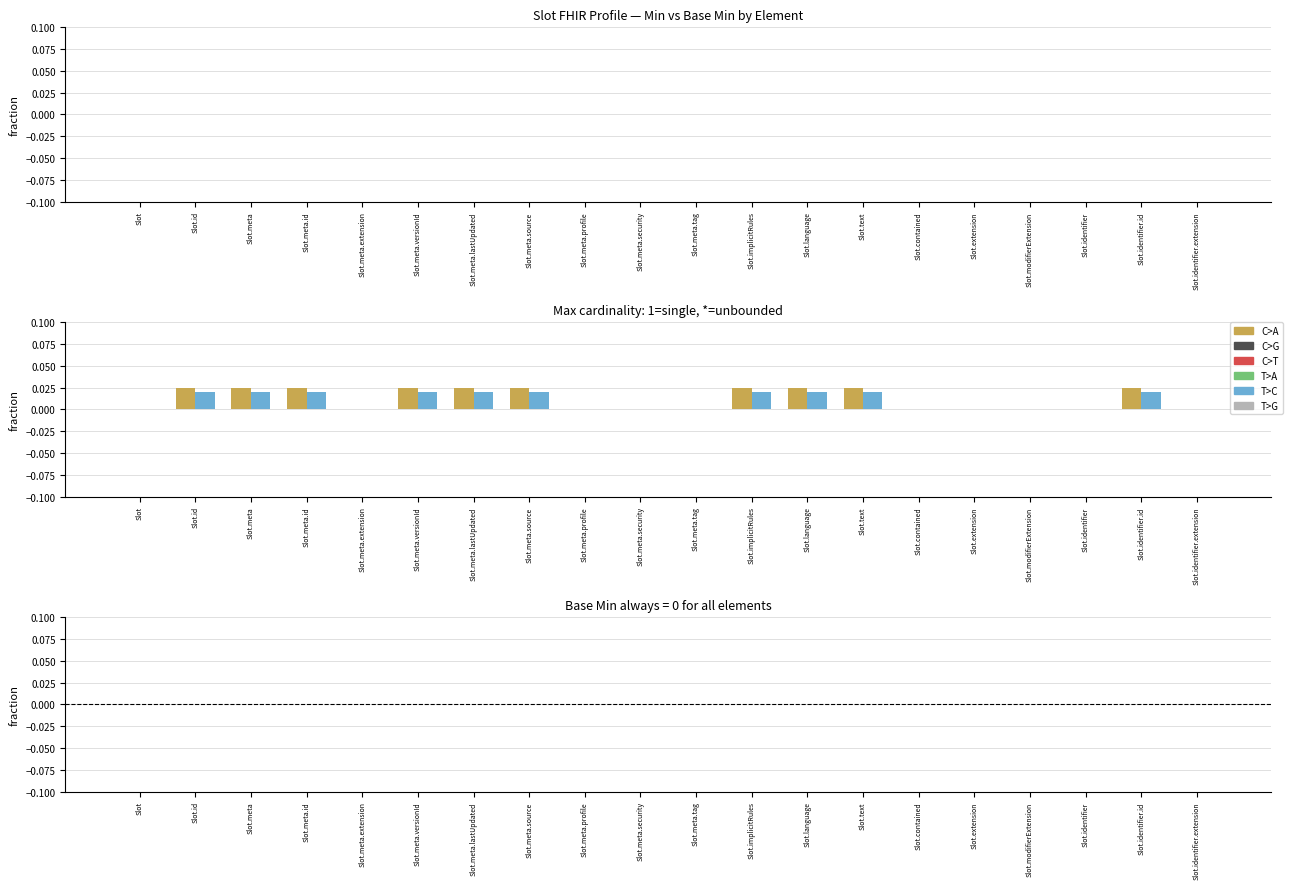

At which category is the sum across all series the highest?

Slot.id